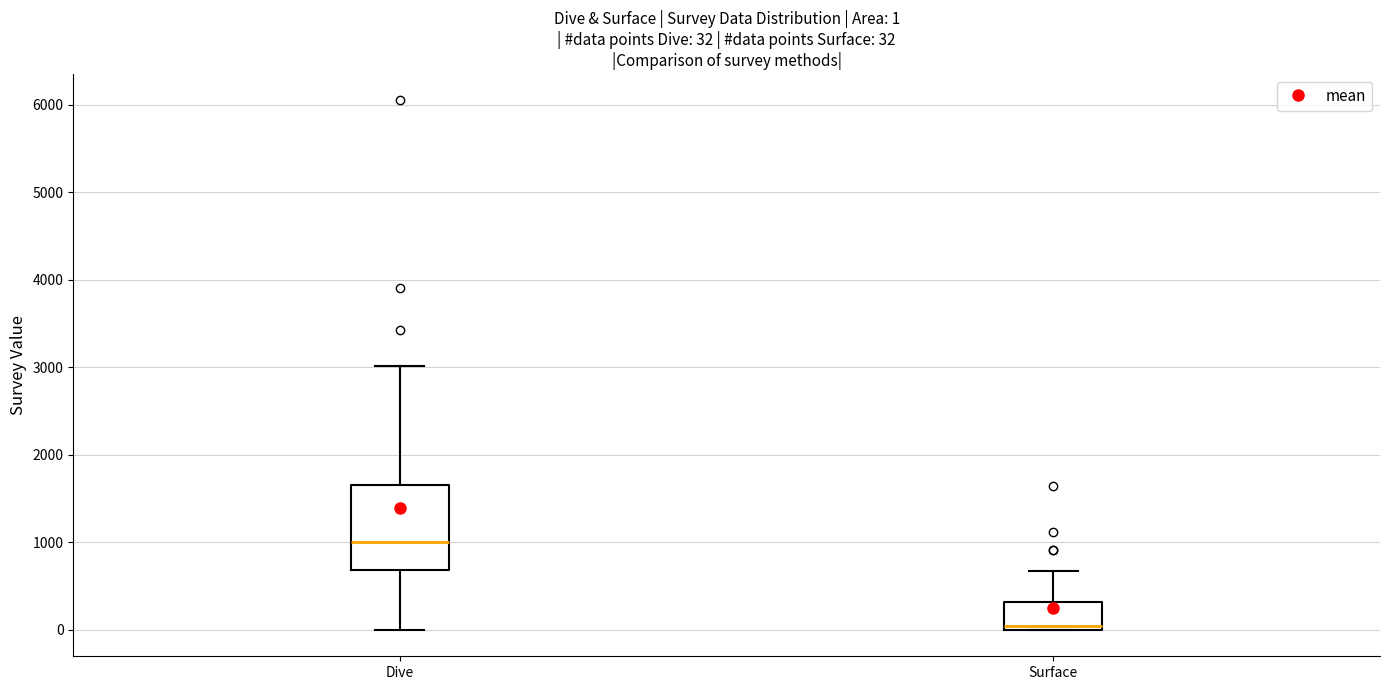

Comparing the boxes themselves (not the whiskers), which one is the tallest?

Dive